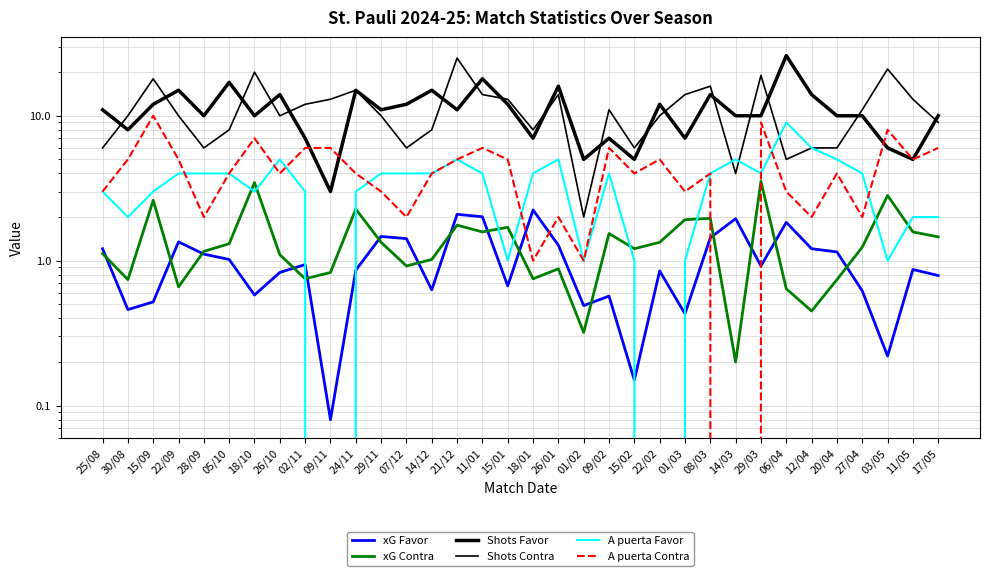

The Shots Contra series shows 14.0 at 26/01. True or false?

True